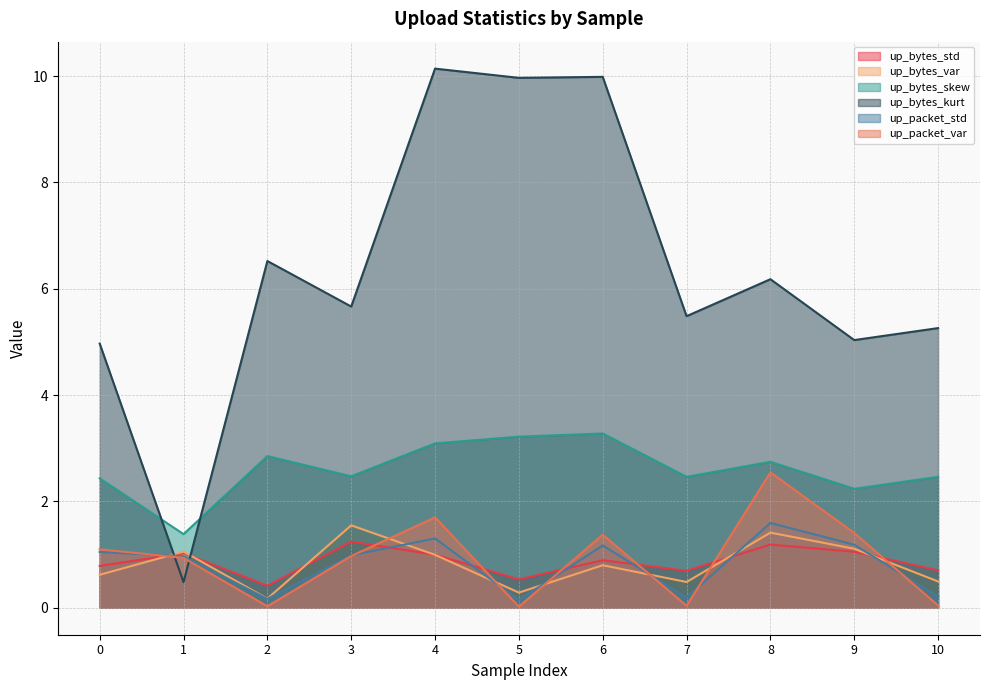

At which label is up_bytes_var closest to 0?

2